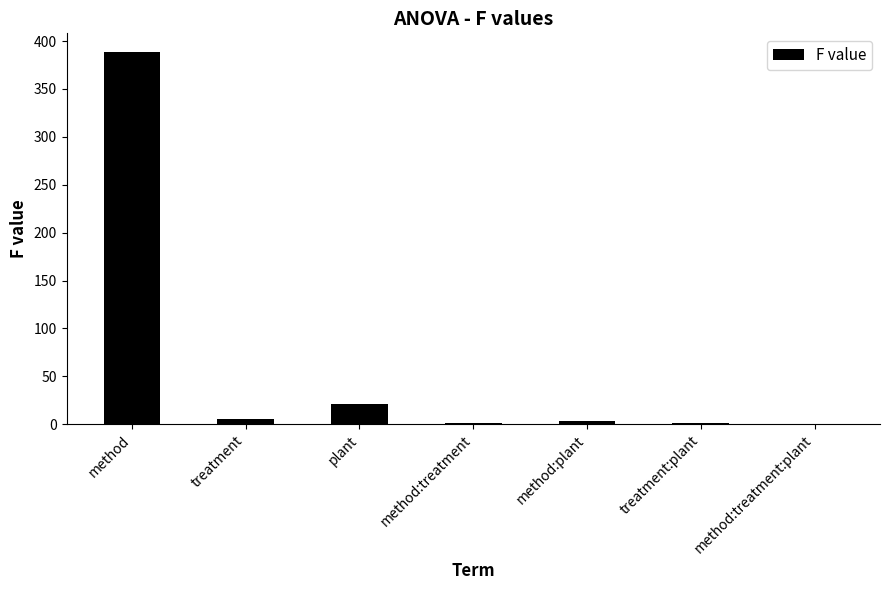

Is it true that the value at method is 388.6?

True